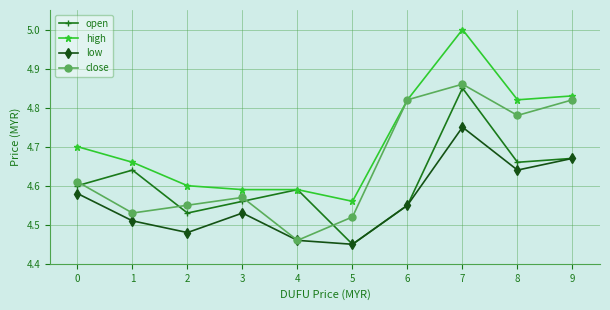

What are all the series names shown in the legend?

open, high, low, close